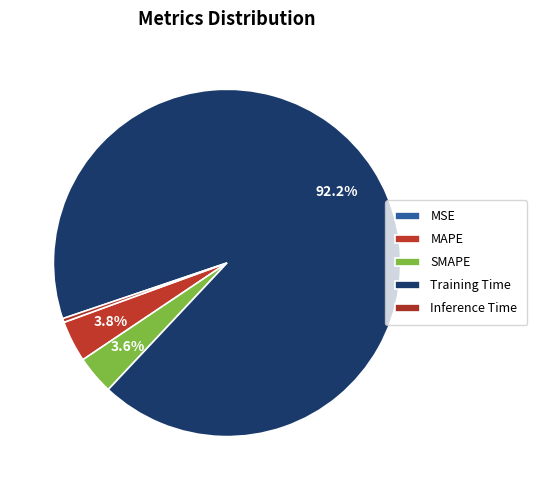

True or false: Inference Time accounts for 1% of the total.

False